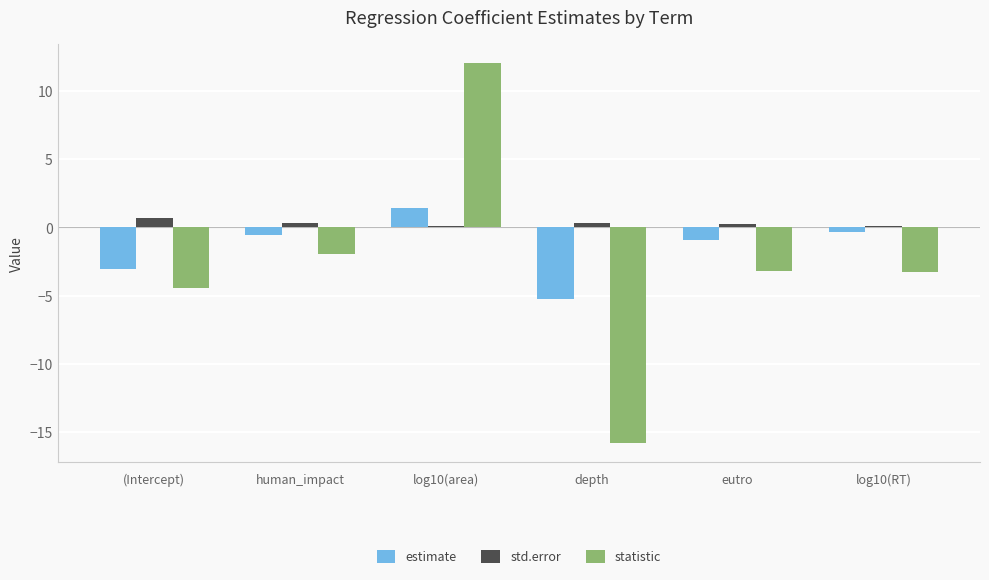

What position from the left is (Intercept)?

1